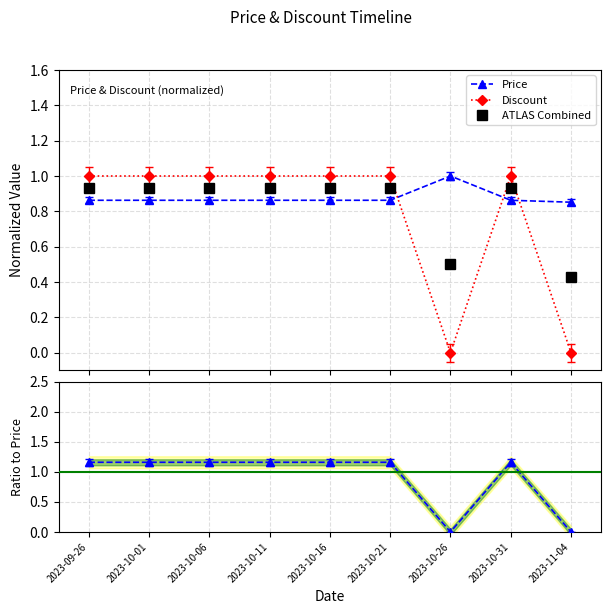

What is the lowest value of the ATLAS Combined series?

0.4